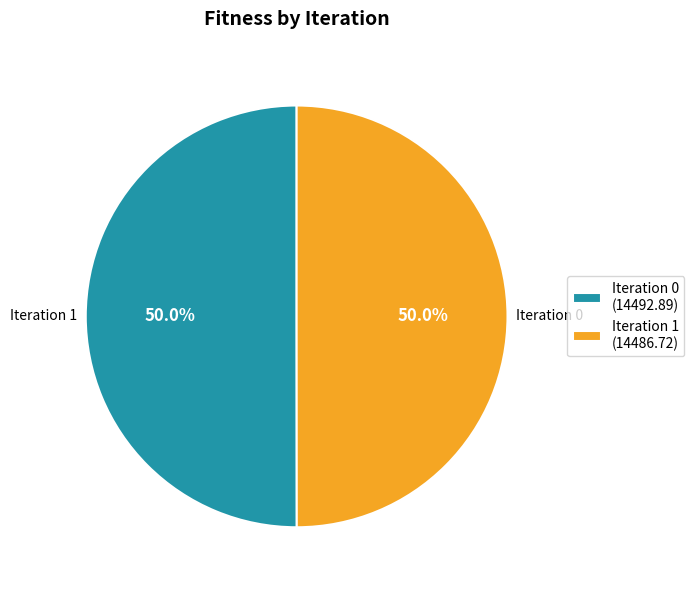

What portion of the pie excludes Iteration 1 (14486.72)?

50.0%